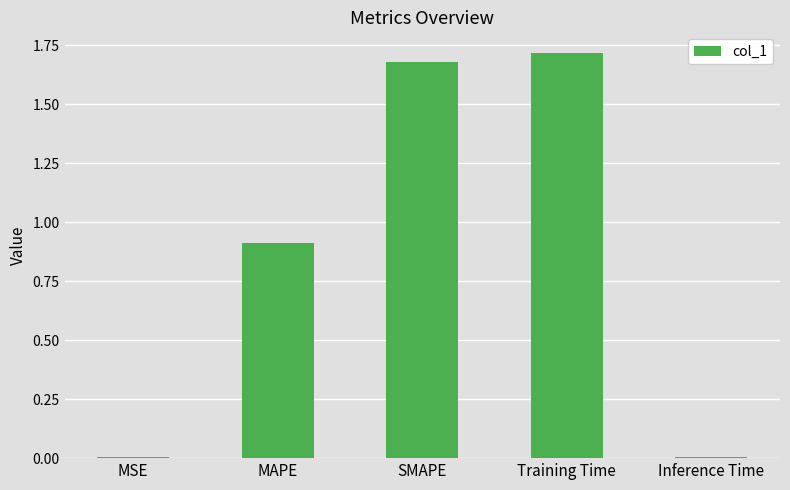

What is the label of the 3rd bar from the left?

SMAPE